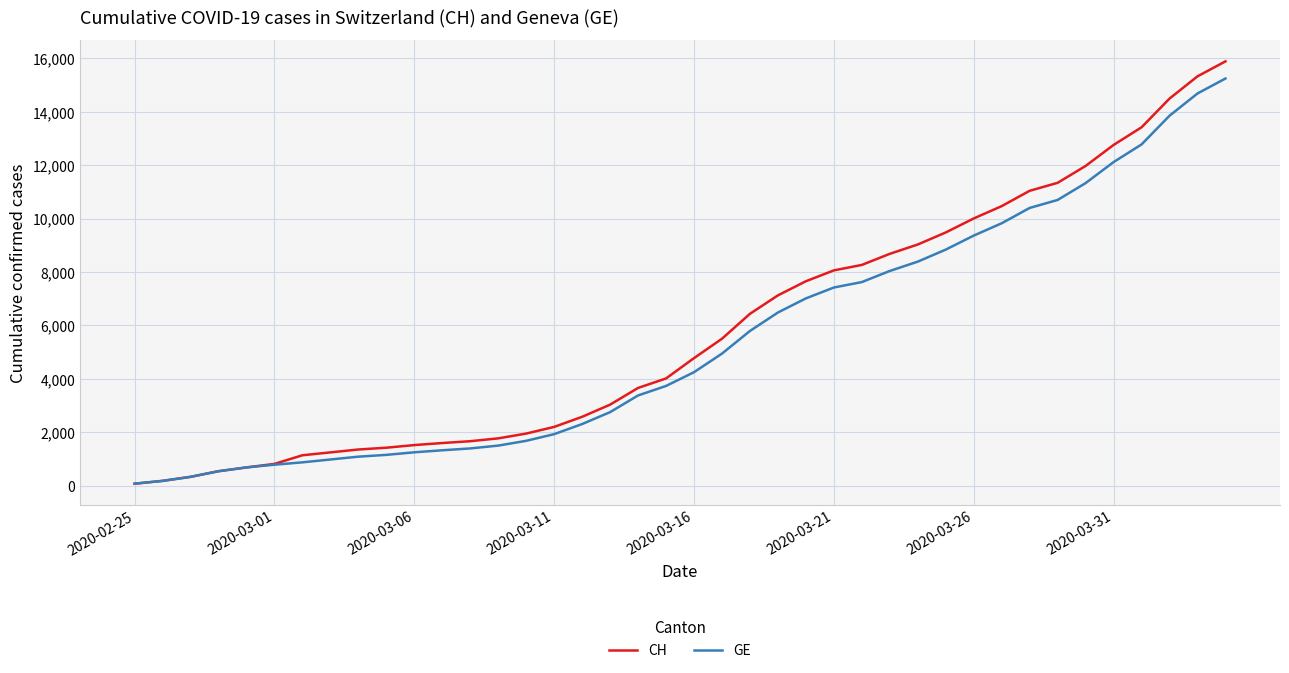

What is the average value of the CH series?

5837